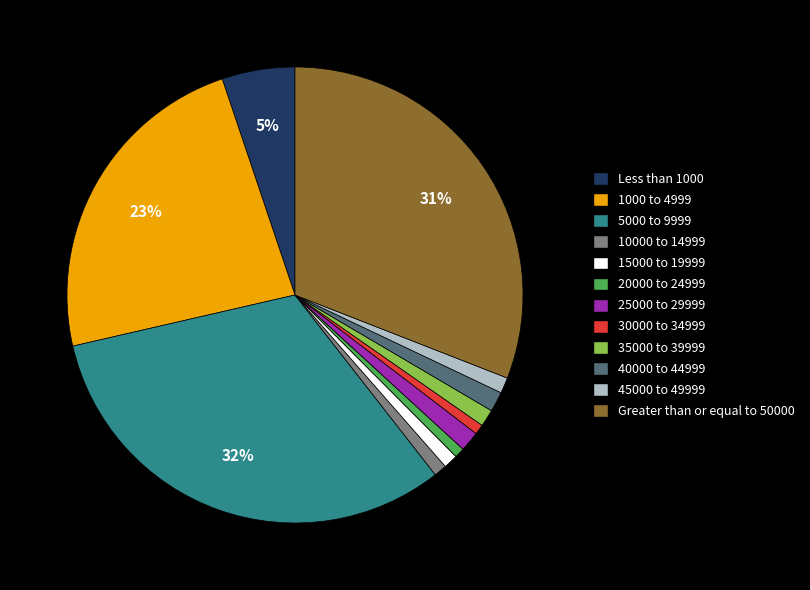

Which has a higher value, 25000 to 29999 or Greater than or equal to 50000?

Greater than or equal to 50000